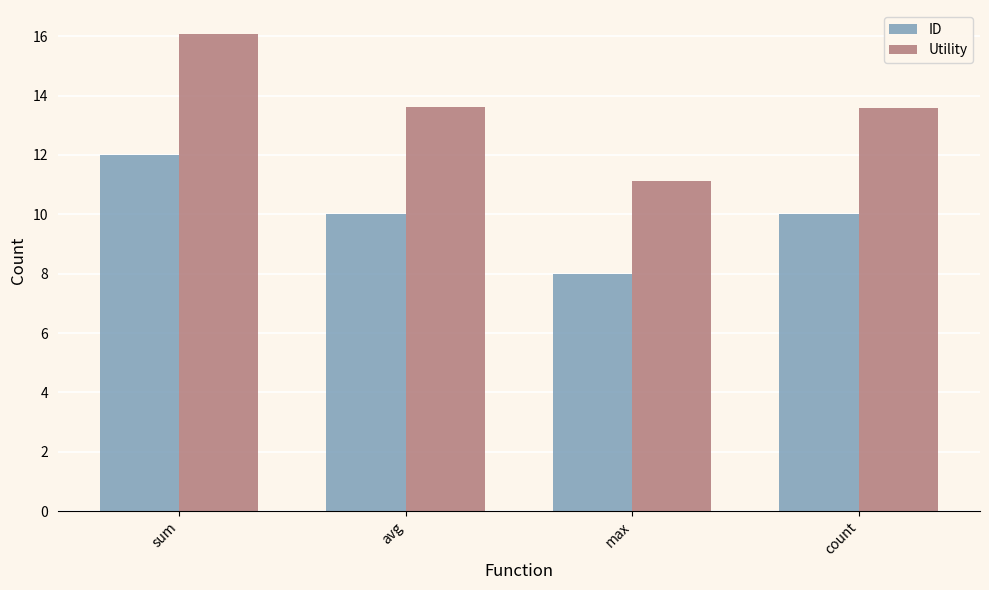

What value does the ID series have at count?

10.0